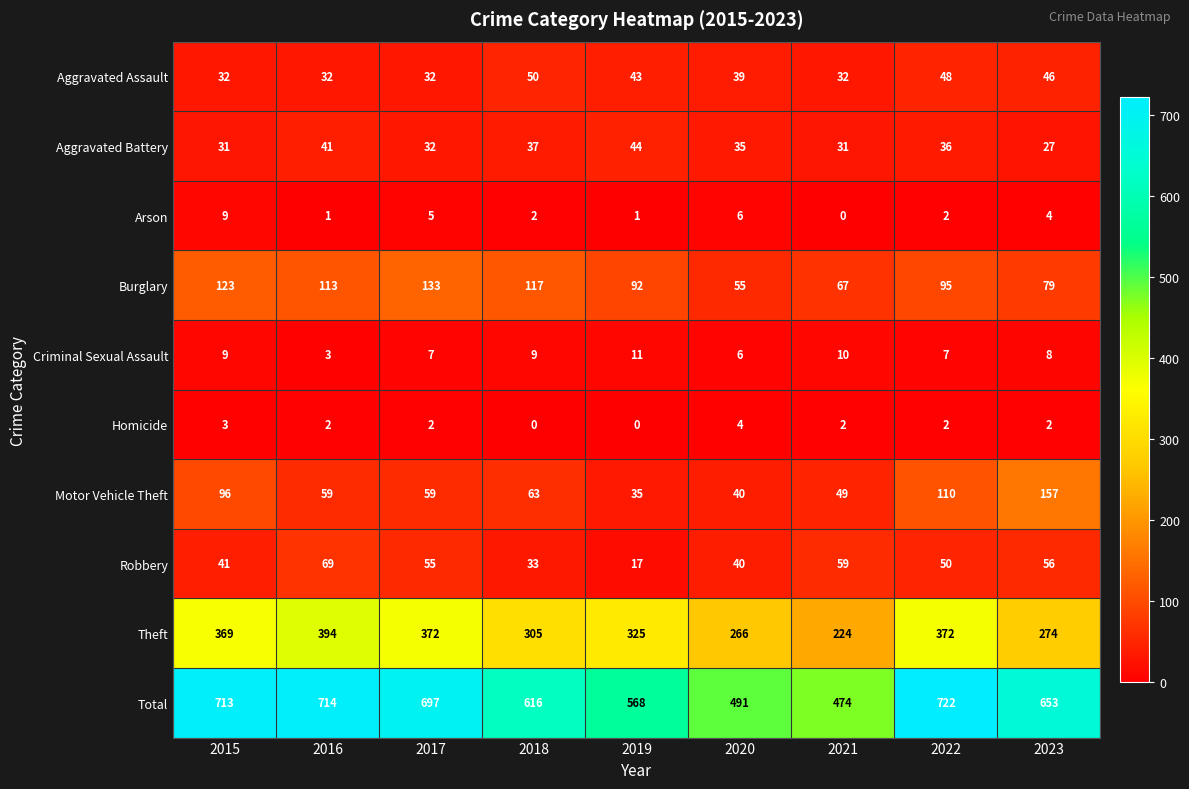

What is the spread (max minus min) of values at 2018?

616